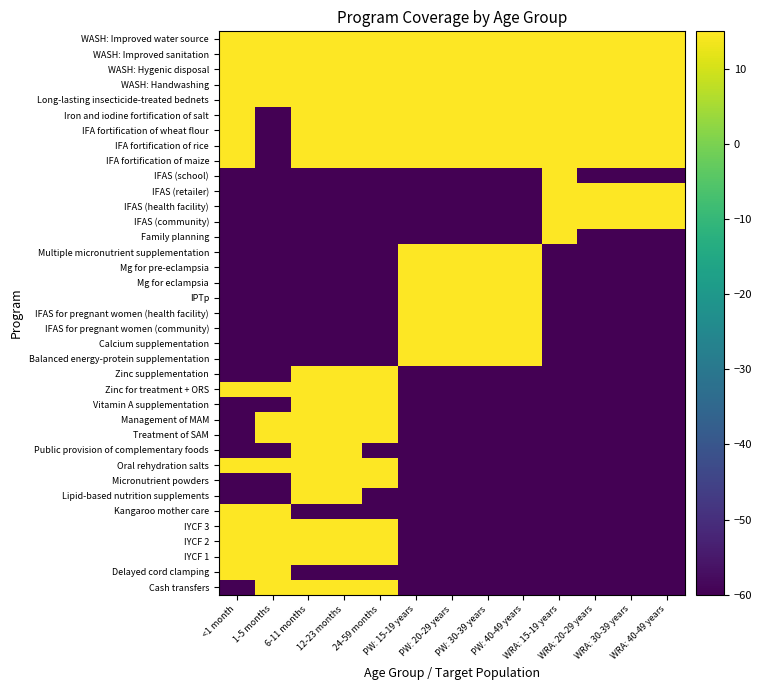

Reading left to right, transcribe all the data shown in this chart.

Cash transfers: <1 month=-60	1-5 months=15	6-11 months=15	12-23 months=15	24-59 months=15	PW: 15-19 years=-60	PW: 20-29 years=-60	PW: 30-39 years=-60	PW: 40-49 years=-60	WRA: 15-19 years=-60	WRA: 20-29 years=-60	WRA: 30-39 years=-60	WRA: 40-49 years=-60
Delayed cord clamping: <1 month=15	1-5 months=15	6-11 months=-60	12-23 months=-60	24-59 months=-60	PW: 15-19 years=-60	PW: 20-29 years=-60	PW: 30-39 years=-60	PW: 40-49 years=-60	WRA: 15-19 years=-60	WRA: 20-29 years=-60	WRA: 30-39 years=-60	WRA: 40-49 years=-60
IYCF 1: <1 month=15	1-5 months=15	6-11 months=15	12-23 months=15	24-59 months=15	PW: 15-19 years=-60	PW: 20-29 years=-60	PW: 30-39 years=-60	PW: 40-49 years=-60	WRA: 15-19 years=-60	WRA: 20-29 years=-60	WRA: 30-39 years=-60	WRA: 40-49 years=-60
IYCF 2: <1 month=15	1-5 months=15	6-11 months=15	12-23 months=15	24-59 months=15	PW: 15-19 years=-60	PW: 20-29 years=-60	PW: 30-39 years=-60	PW: 40-49 years=-60	WRA: 15-19 years=-60	WRA: 20-29 years=-60	WRA: 30-39 years=-60	WRA: 40-49 years=-60
IYCF 3: <1 month=15	1-5 months=15	6-11 months=15	12-23 months=15	24-59 months=15	PW: 15-19 years=-60	PW: 20-29 years=-60	PW: 30-39 years=-60	PW: 40-49 years=-60	WRA: 15-19 years=-60	WRA: 20-29 years=-60	WRA: 30-39 years=-60	WRA: 40-49 years=-60
Kangaroo mother care: <1 month=15	1-5 months=15	6-11 months=-60	12-23 months=-60	24-59 months=-60	PW: 15-19 years=-60	PW: 20-29 years=-60	PW: 30-39 years=-60	PW: 40-49 years=-60	WRA: 15-19 years=-60	WRA: 20-29 years=-60	WRA: 30-39 years=-60	WRA: 40-49 years=-60
Lipid-based nutrition supplements: <1 month=-60	1-5 months=-60	6-11 months=15	12-23 months=15	24-59 months=-60	PW: 15-19 years=-60	PW: 20-29 years=-60	PW: 30-39 years=-60	PW: 40-49 years=-60	WRA: 15-19 years=-60	WRA: 20-29 years=-60	WRA: 30-39 years=-60	WRA: 40-49 years=-60
Micronutrient powders: <1 month=-60	1-5 months=-60	6-11 months=15	12-23 months=15	24-59 months=15	PW: 15-19 years=-60	PW: 20-29 years=-60	PW: 30-39 years=-60	PW: 40-49 years=-60	WRA: 15-19 years=-60	WRA: 20-29 years=-60	WRA: 30-39 years=-60	WRA: 40-49 years=-60
Oral rehydration salts: <1 month=15	1-5 months=15	6-11 months=15	12-23 months=15	24-59 months=15	PW: 15-19 years=-60	PW: 20-29 years=-60	PW: 30-39 years=-60	PW: 40-49 years=-60	WRA: 15-19 years=-60	WRA: 20-29 years=-60	WRA: 30-39 years=-60	WRA: 40-49 years=-60
Public provision of complementary foods: <1 month=-60	1-5 months=-60	6-11 months=15	12-23 months=15	24-59 months=-60	PW: 15-19 years=-60	PW: 20-29 years=-60	PW: 30-39 years=-60	PW: 40-49 years=-60	WRA: 15-19 years=-60	WRA: 20-29 years=-60	WRA: 30-39 years=-60	WRA: 40-49 years=-60
Treatment of SAM: <1 month=-60	1-5 months=15	6-11 months=15	12-23 months=15	24-59 months=15	PW: 15-19 years=-60	PW: 20-29 years=-60	PW: 30-39 years=-60	PW: 40-49 years=-60	WRA: 15-19 years=-60	WRA: 20-29 years=-60	WRA: 30-39 years=-60	WRA: 40-49 years=-60
Management of MAM: <1 month=-60	1-5 months=15	6-11 months=15	12-23 months=15	24-59 months=15	PW: 15-19 years=-60	PW: 20-29 years=-60	PW: 30-39 years=-60	PW: 40-49 years=-60	WRA: 15-19 years=-60	WRA: 20-29 years=-60	WRA: 30-39 years=-60	WRA: 40-49 years=-60
Vitamin A supplementation: <1 month=-60	1-5 months=-60	6-11 months=15	12-23 months=15	24-59 months=15	PW: 15-19 years=-60	PW: 20-29 years=-60	PW: 30-39 years=-60	PW: 40-49 years=-60	WRA: 15-19 years=-60	WRA: 20-29 years=-60	WRA: 30-39 years=-60	WRA: 40-49 years=-60
Zinc for treatment + ORS: <1 month=15	1-5 months=15	6-11 months=15	12-23 months=15	24-59 months=15	PW: 15-19 years=-60	PW: 20-29 years=-60	PW: 30-39 years=-60	PW: 40-49 years=-60	WRA: 15-19 years=-60	WRA: 20-29 years=-60	WRA: 30-39 years=-60	WRA: 40-49 years=-60
Zinc supplementation: <1 month=-60	1-5 months=-60	6-11 months=15	12-23 months=15	24-59 months=15	PW: 15-19 years=-60	PW: 20-29 years=-60	PW: 30-39 years=-60	PW: 40-49 years=-60	WRA: 15-19 years=-60	WRA: 20-29 years=-60	WRA: 30-39 years=-60	WRA: 40-49 years=-60
Balanced energy-protein supplementation: <1 month=-60	1-5 months=-60	6-11 months=-60	12-23 months=-60	24-59 months=-60	PW: 15-19 years=15	PW: 20-29 years=15	PW: 30-39 years=15	PW: 40-49 years=15	WRA: 15-19 years=-60	WRA: 20-29 years=-60	WRA: 30-39 years=-60	WRA: 40-49 years=-60
Calcium supplementation: <1 month=-60	1-5 months=-60	6-11 months=-60	12-23 months=-60	24-59 months=-60	PW: 15-19 years=15	PW: 20-29 years=15	PW: 30-39 years=15	PW: 40-49 years=15	WRA: 15-19 years=-60	WRA: 20-29 years=-60	WRA: 30-39 years=-60	WRA: 40-49 years=-60
IFAS for pregnant women (community): <1 month=-60	1-5 months=-60	6-11 months=-60	12-23 months=-60	24-59 months=-60	PW: 15-19 years=15	PW: 20-29 years=15	PW: 30-39 years=15	PW: 40-49 years=15	WRA: 15-19 years=-60	WRA: 20-29 years=-60	WRA: 30-39 years=-60	WRA: 40-49 years=-60
IFAS for pregnant women (health facility): <1 month=-60	1-5 months=-60	6-11 months=-60	12-23 months=-60	24-59 months=-60	PW: 15-19 years=15	PW: 20-29 years=15	PW: 30-39 years=15	PW: 40-49 years=15	WRA: 15-19 years=-60	WRA: 20-29 years=-60	WRA: 30-39 years=-60	WRA: 40-49 years=-60
IPTp: <1 month=-60	1-5 months=-60	6-11 months=-60	12-23 months=-60	24-59 months=-60	PW: 15-19 years=15	PW: 20-29 years=15	PW: 30-39 years=15	PW: 40-49 years=15	WRA: 15-19 years=-60	WRA: 20-29 years=-60	WRA: 30-39 years=-60	WRA: 40-49 years=-60
Mg for eclampsia: <1 month=-60	1-5 months=-60	6-11 months=-60	12-23 months=-60	24-59 months=-60	PW: 15-19 years=15	PW: 20-29 years=15	PW: 30-39 years=15	PW: 40-49 years=15	WRA: 15-19 years=-60	WRA: 20-29 years=-60	WRA: 30-39 years=-60	WRA: 40-49 years=-60
Mg for pre-eclampsia: <1 month=-60	1-5 months=-60	6-11 months=-60	12-23 months=-60	24-59 months=-60	PW: 15-19 years=15	PW: 20-29 years=15	PW: 30-39 years=15	PW: 40-49 years=15	WRA: 15-19 years=-60	WRA: 20-29 years=-60	WRA: 30-39 years=-60	WRA: 40-49 years=-60
Multiple micronutrient supplementation: <1 month=-60	1-5 months=-60	6-11 months=-60	12-23 months=-60	24-59 months=-60	PW: 15-19 years=15	PW: 20-29 years=15	PW: 30-39 years=15	PW: 40-49 years=15	WRA: 15-19 years=-60	WRA: 20-29 years=-60	WRA: 30-39 years=-60	WRA: 40-49 years=-60
Family planning: <1 month=-60	1-5 months=-60	6-11 months=-60	12-23 months=-60	24-59 months=-60	PW: 15-19 years=-60	PW: 20-29 years=-60	PW: 30-39 years=-60	PW: 40-49 years=-60	WRA: 15-19 years=15	WRA: 20-29 years=-60	WRA: 30-39 years=-60	WRA: 40-49 years=-60
IFAS (community): <1 month=-60	1-5 months=-60	6-11 months=-60	12-23 months=-60	24-59 months=-60	PW: 15-19 years=-60	PW: 20-29 years=-60	PW: 30-39 years=-60	PW: 40-49 years=-60	WRA: 15-19 years=15	WRA: 20-29 years=15	WRA: 30-39 years=15	WRA: 40-49 years=15
IFAS (health facility): <1 month=-60	1-5 months=-60	6-11 months=-60	12-23 months=-60	24-59 months=-60	PW: 15-19 years=-60	PW: 20-29 years=-60	PW: 30-39 years=-60	PW: 40-49 years=-60	WRA: 15-19 years=15	WRA: 20-29 years=15	WRA: 30-39 years=15	WRA: 40-49 years=15
IFAS (retailer): <1 month=-60	1-5 months=-60	6-11 months=-60	12-23 months=-60	24-59 months=-60	PW: 15-19 years=-60	PW: 20-29 years=-60	PW: 30-39 years=-60	PW: 40-49 years=-60	WRA: 15-19 years=15	WRA: 20-29 years=15	WRA: 30-39 years=15	WRA: 40-49 years=15
IFAS (school): <1 month=-60	1-5 months=-60	6-11 months=-60	12-23 months=-60	24-59 months=-60	PW: 15-19 years=-60	PW: 20-29 years=-60	PW: 30-39 years=-60	PW: 40-49 years=-60	WRA: 15-19 years=15	WRA: 20-29 years=-60	WRA: 30-39 years=-60	WRA: 40-49 years=-60
IFA fortification of maize: <1 month=15	1-5 months=-60	6-11 months=15	12-23 months=15	24-59 months=15	PW: 15-19 years=15	PW: 20-29 years=15	PW: 30-39 years=15	PW: 40-49 years=15	WRA: 15-19 years=15	WRA: 20-29 years=15	WRA: 30-39 years=15	WRA: 40-49 years=15
IFA fortification of rice: <1 month=15	1-5 months=-60	6-11 months=15	12-23 months=15	24-59 months=15	PW: 15-19 years=15	PW: 20-29 years=15	PW: 30-39 years=15	PW: 40-49 years=15	WRA: 15-19 years=15	WRA: 20-29 years=15	WRA: 30-39 years=15	WRA: 40-49 years=15
IFA fortification of wheat flour: <1 month=15	1-5 months=-60	6-11 months=15	12-23 months=15	24-59 months=15	PW: 15-19 years=15	PW: 20-29 years=15	PW: 30-39 years=15	PW: 40-49 years=15	WRA: 15-19 years=15	WRA: 20-29 years=15	WRA: 30-39 years=15	WRA: 40-49 years=15
Iron and iodine fortification of salt: <1 month=15	1-5 months=-60	6-11 months=15	12-23 months=15	24-59 months=15	PW: 15-19 years=15	PW: 20-29 years=15	PW: 30-39 years=15	PW: 40-49 years=15	WRA: 15-19 years=15	WRA: 20-29 years=15	WRA: 30-39 years=15	WRA: 40-49 years=15
Long-lasting insecticide-treated bednets: <1 month=15	1-5 months=15	6-11 months=15	12-23 months=15	24-59 months=15	PW: 15-19 years=15	PW: 20-29 years=15	PW: 30-39 years=15	PW: 40-49 years=15	WRA: 15-19 years=15	WRA: 20-29 years=15	WRA: 30-39 years=15	WRA: 40-49 years=15
WASH: Handwashing: <1 month=15	1-5 months=15	6-11 months=15	12-23 months=15	24-59 months=15	PW: 15-19 years=15	PW: 20-29 years=15	PW: 30-39 years=15	PW: 40-49 years=15	WRA: 15-19 years=15	WRA: 20-29 years=15	WRA: 30-39 years=15	WRA: 40-49 years=15
WASH: Hygenic disposal: <1 month=15	1-5 months=15	6-11 months=15	12-23 months=15	24-59 months=15	PW: 15-19 years=15	PW: 20-29 years=15	PW: 30-39 years=15	PW: 40-49 years=15	WRA: 15-19 years=15	WRA: 20-29 years=15	WRA: 30-39 years=15	WRA: 40-49 years=15
WASH: Improved sanitation: <1 month=15	1-5 months=15	6-11 months=15	12-23 months=15	24-59 months=15	PW: 15-19 years=15	PW: 20-29 years=15	PW: 30-39 years=15	PW: 40-49 years=15	WRA: 15-19 years=15	WRA: 20-29 years=15	WRA: 30-39 years=15	WRA: 40-49 years=15
WASH: Improved water source: <1 month=15	1-5 months=15	6-11 months=15	12-23 months=15	24-59 months=15	PW: 15-19 years=15	PW: 20-29 years=15	PW: 30-39 years=15	PW: 40-49 years=15	WRA: 15-19 years=15	WRA: 20-29 years=15	WRA: 30-39 years=15	WRA: 40-49 years=15